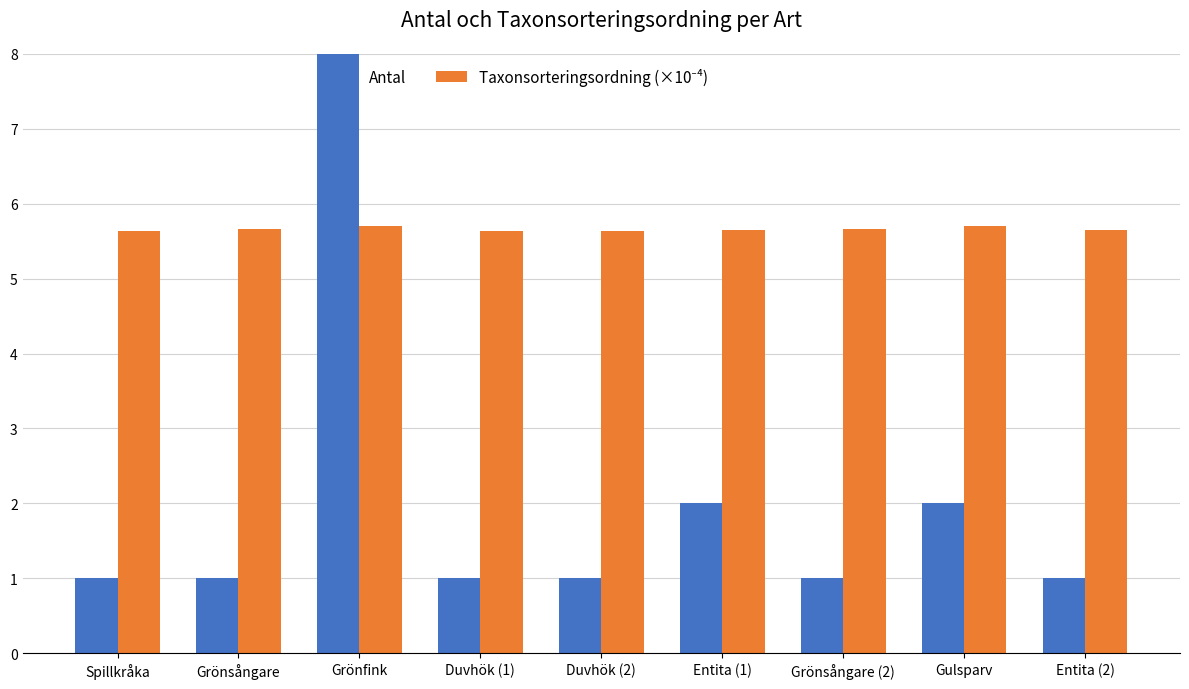

What is the sum of the Antal values at Spillkråka and Entita (1)?

3.0